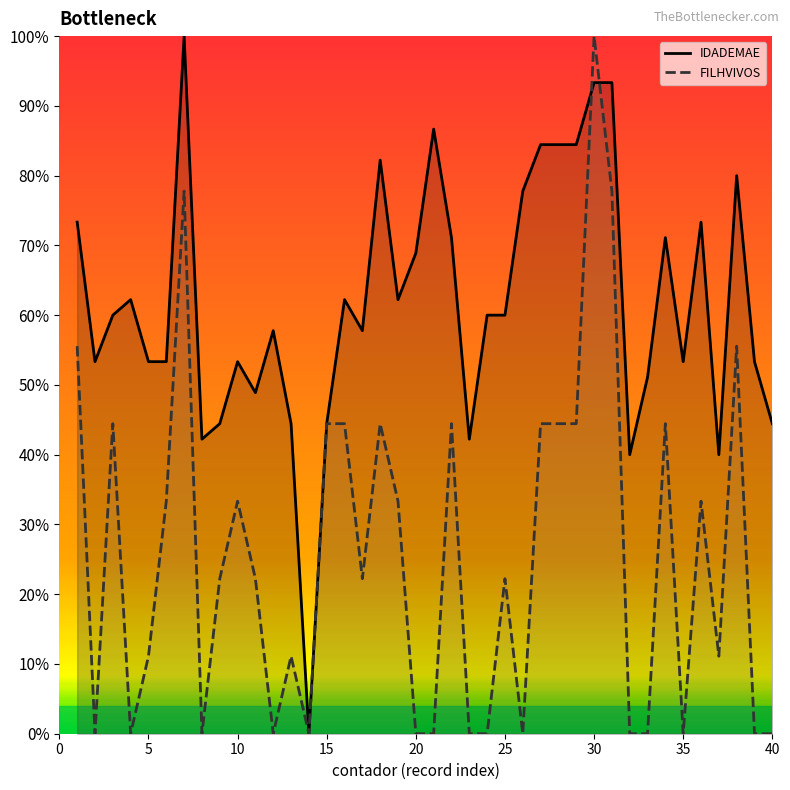

Rank the series by their average value, from lowest to highest.

FILHVIVOS, IDADEMAE